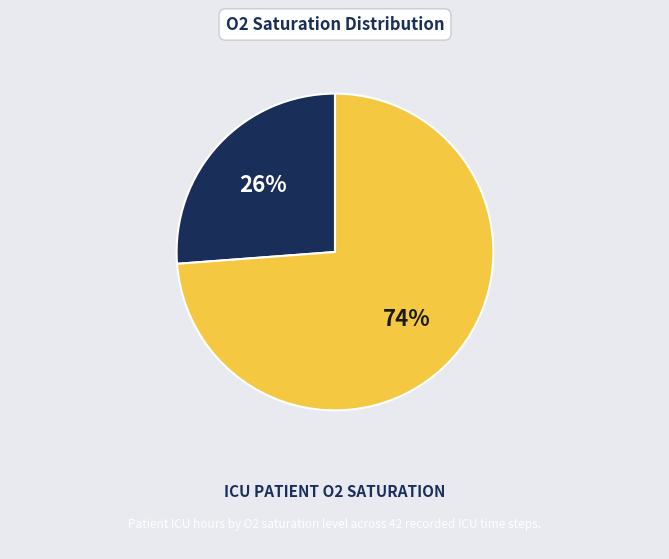

Between O2Sat < 96 and O2Sat >= 96, which is larger?

O2Sat >= 96